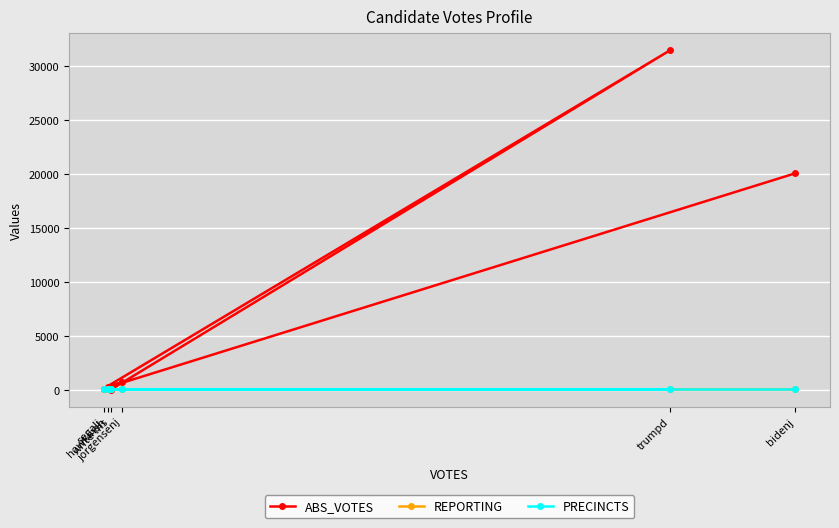

What is the sum of all PRECINCTS values?

474